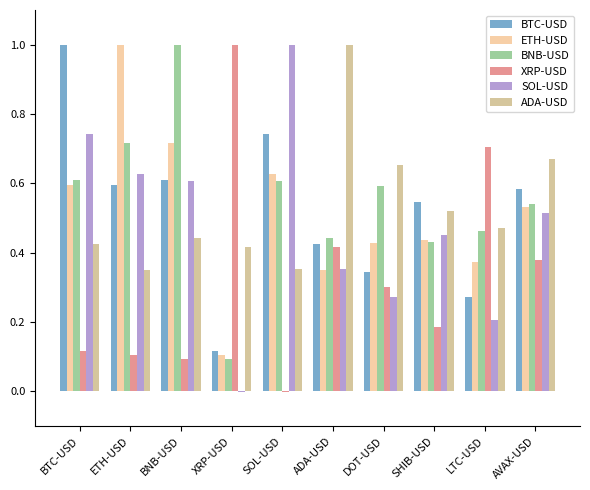

What is the sum of all BNB-USD values?

5.5